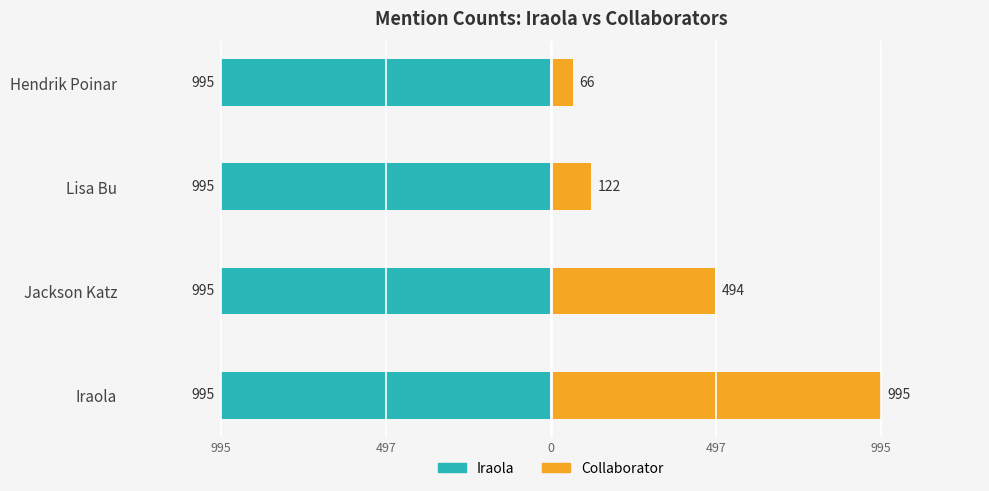

How many bars are there in each group?

2